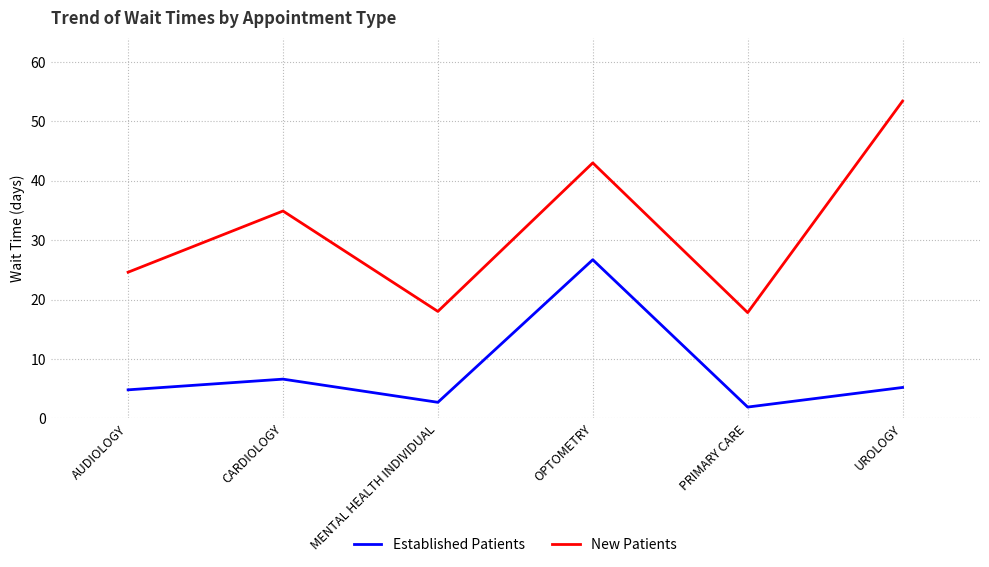

How many series are shown in this chart?

2